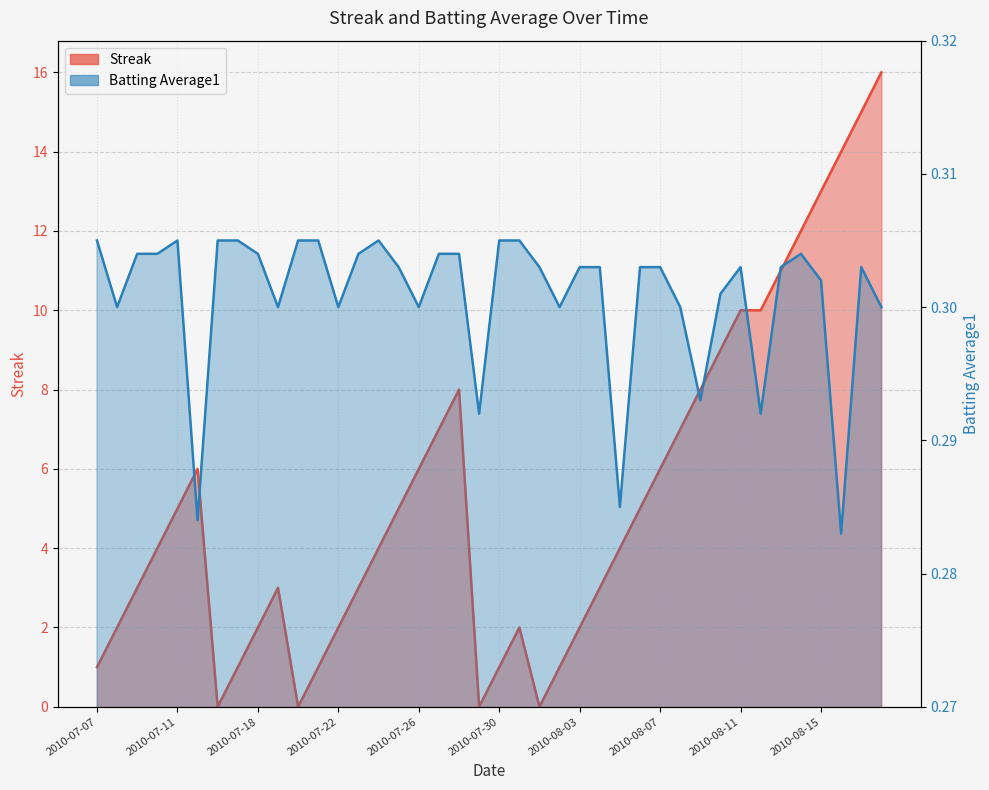

What is the difference between the Streak values at 2010-08-08 and 2010-07-08?

5.0